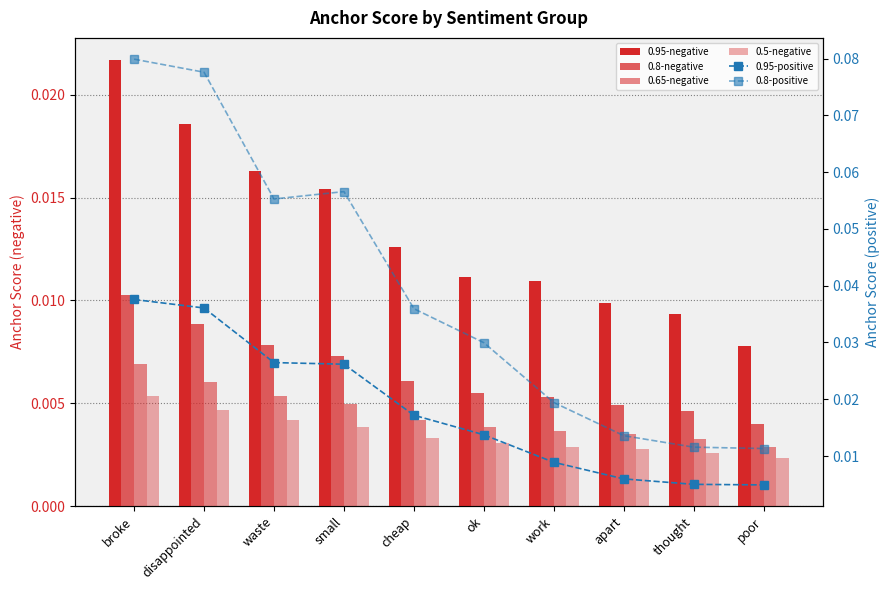

Does the chart contain any negative values?

No